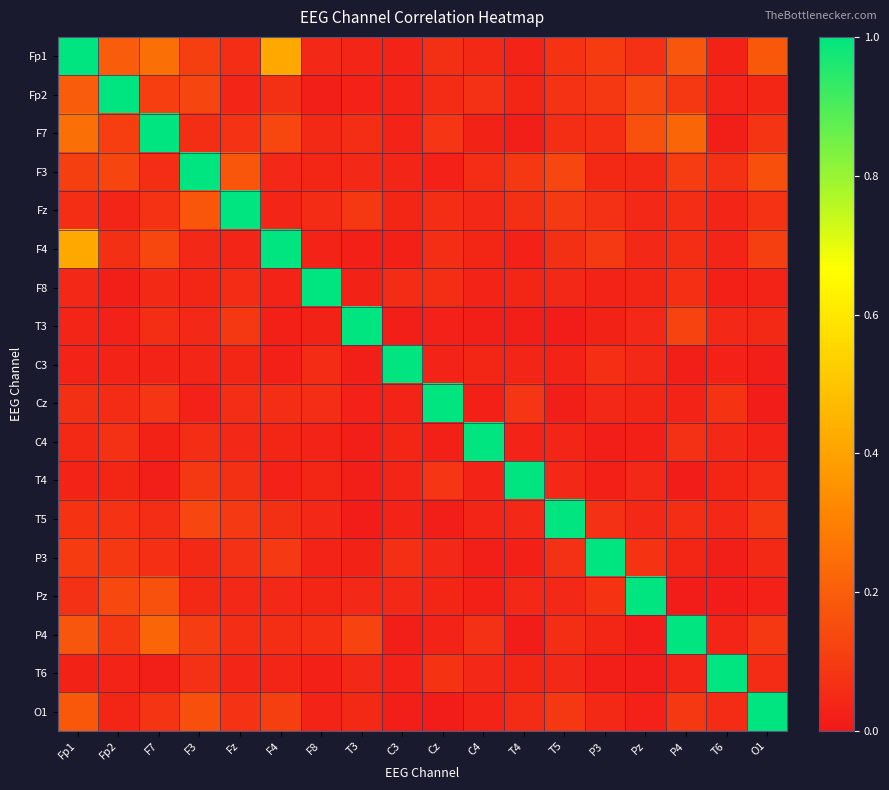

Which series has the widest spread of values?

Pz